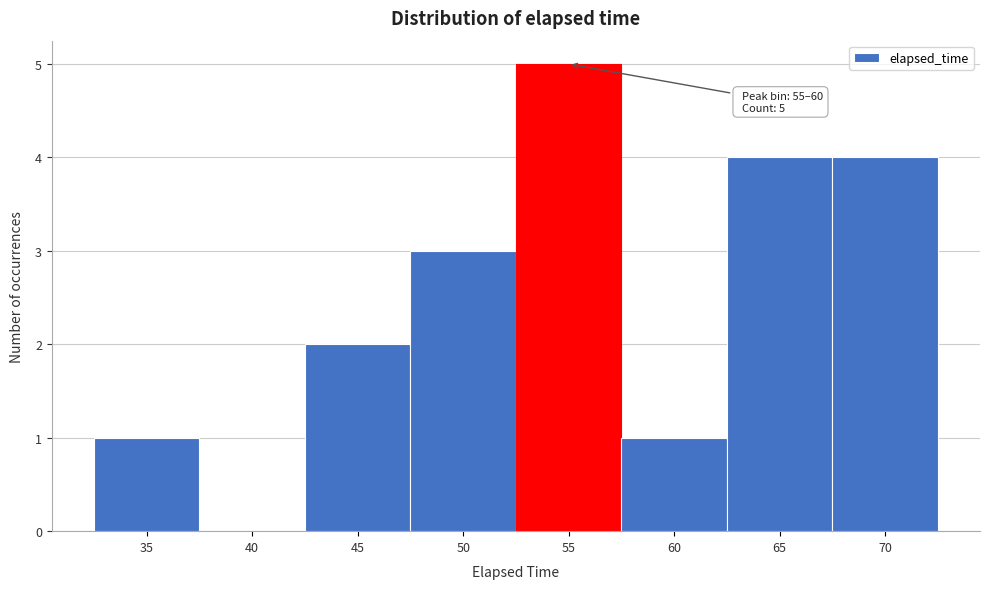

Reading left to right, what are all the values shown in this chart?

35=1	40=0	45=2	50=3	55=5	60=1	65=4	70=4